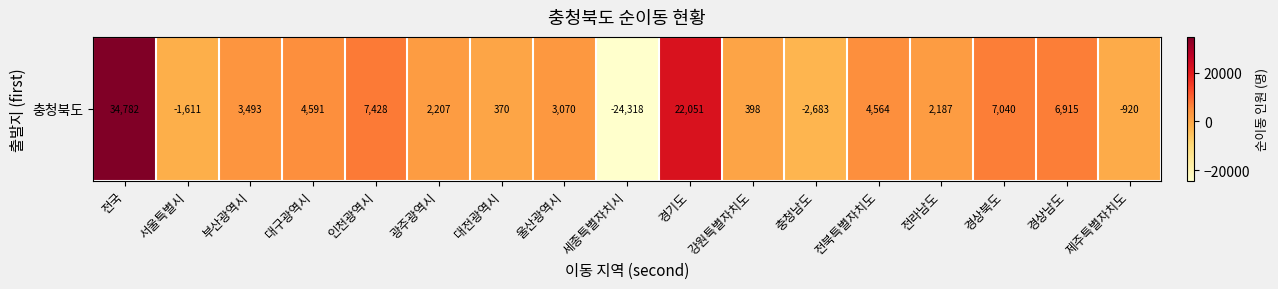

Which label corresponds to the smallest value in the chart?

세종특별자치시